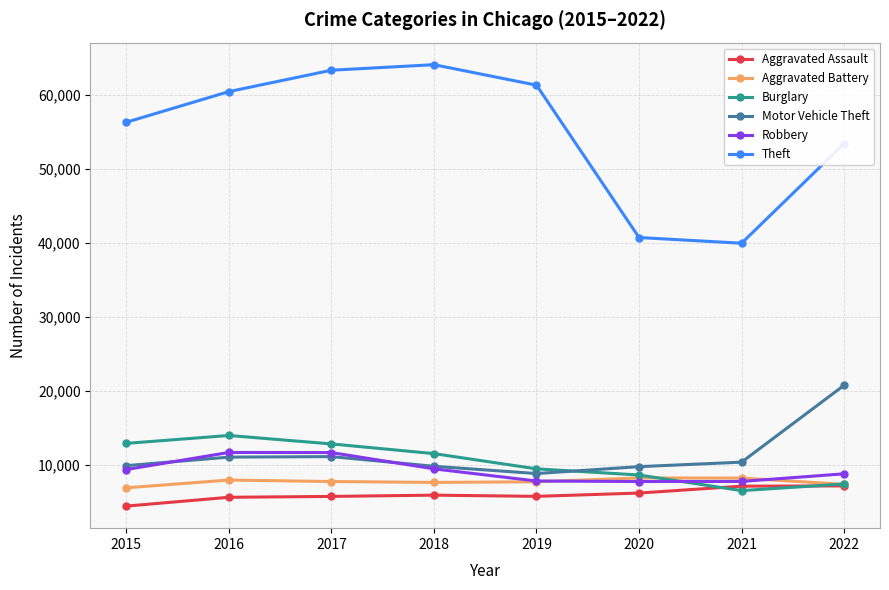

True or false: Aggravated Battery has more than 0 points higher than both neighbors.

True